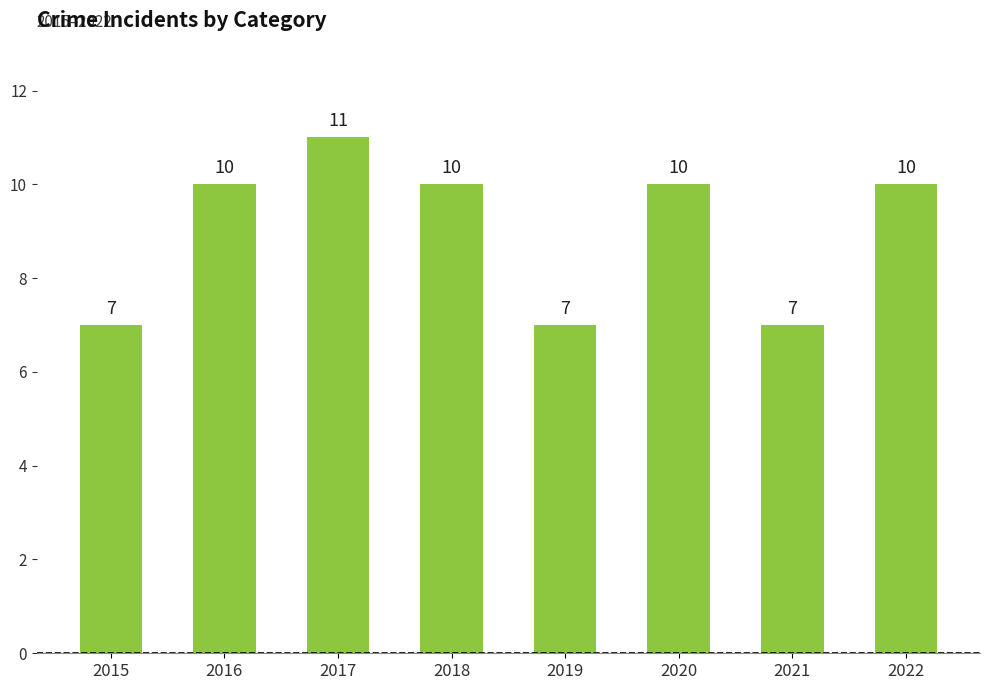

Does the chart contain stacked bars?

No